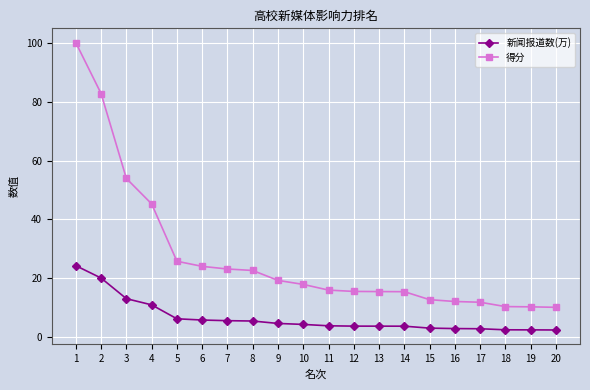

The 得分 series shows 36.6 at 6. True or false?

False